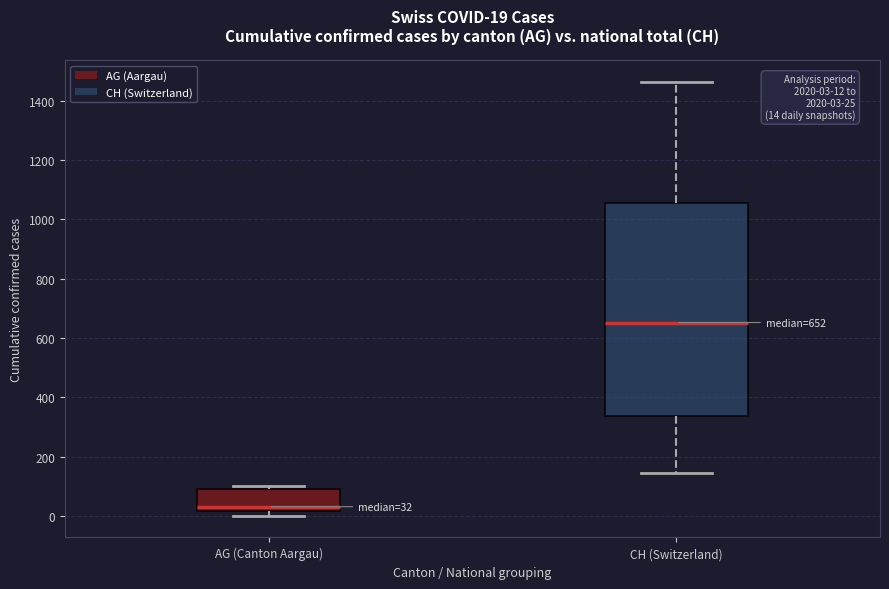

Which box's median line is the highest?

CH (Switzerland)